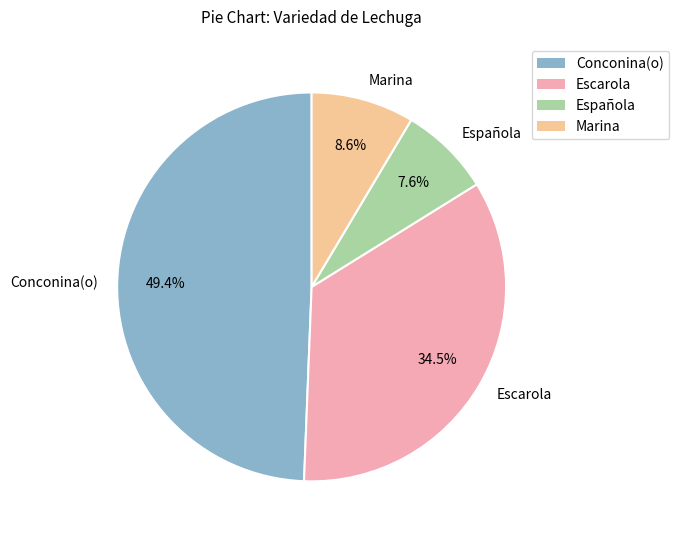

Combined, what portion of the pie is Marina and Española?

16.2%